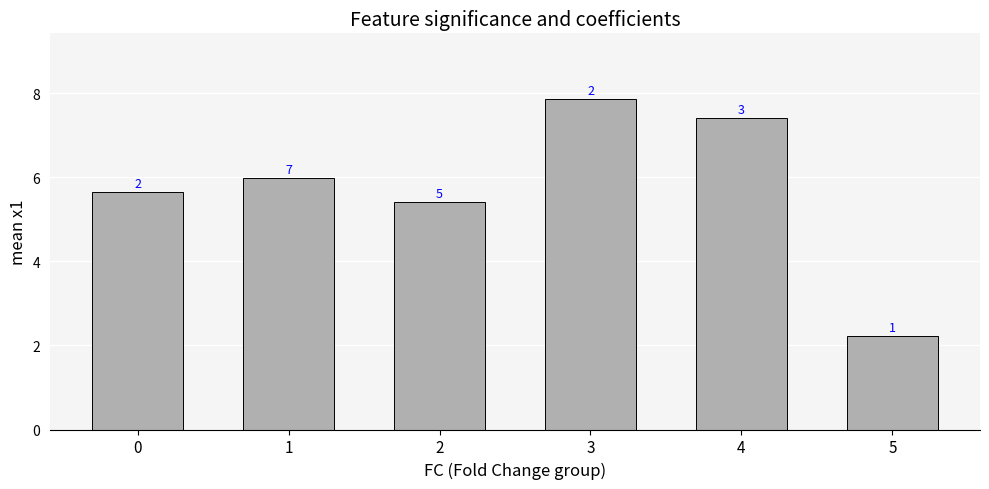

Does the chart contain any negative values?

No